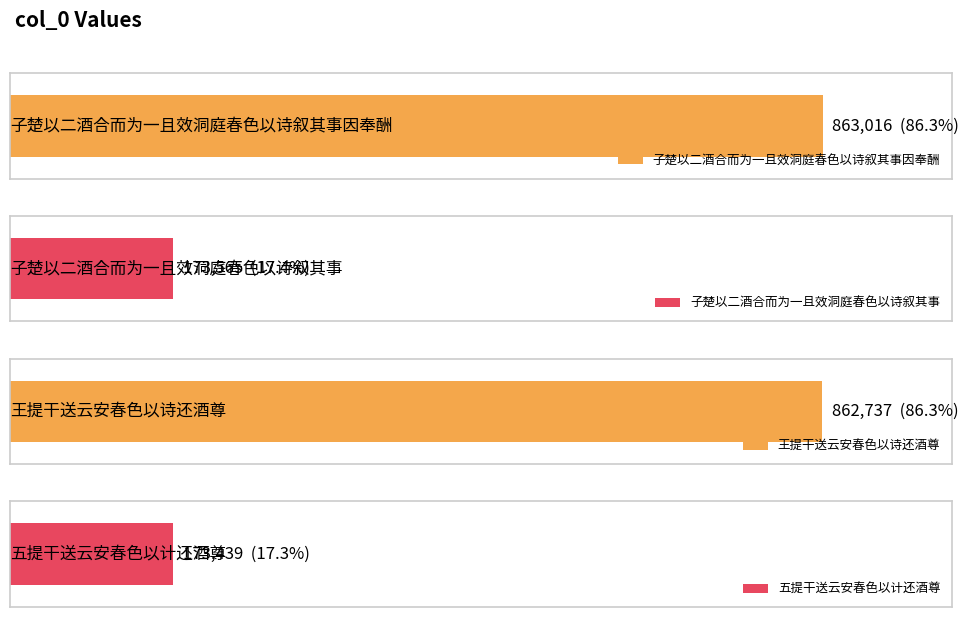

Read the value at 五提干送云安春色以计还酒尊.

173439